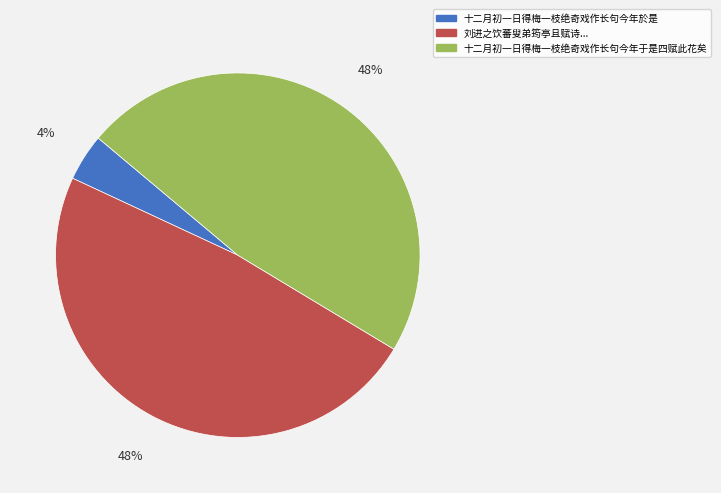

To the nearest percent, what is the average slice percentage?

33%